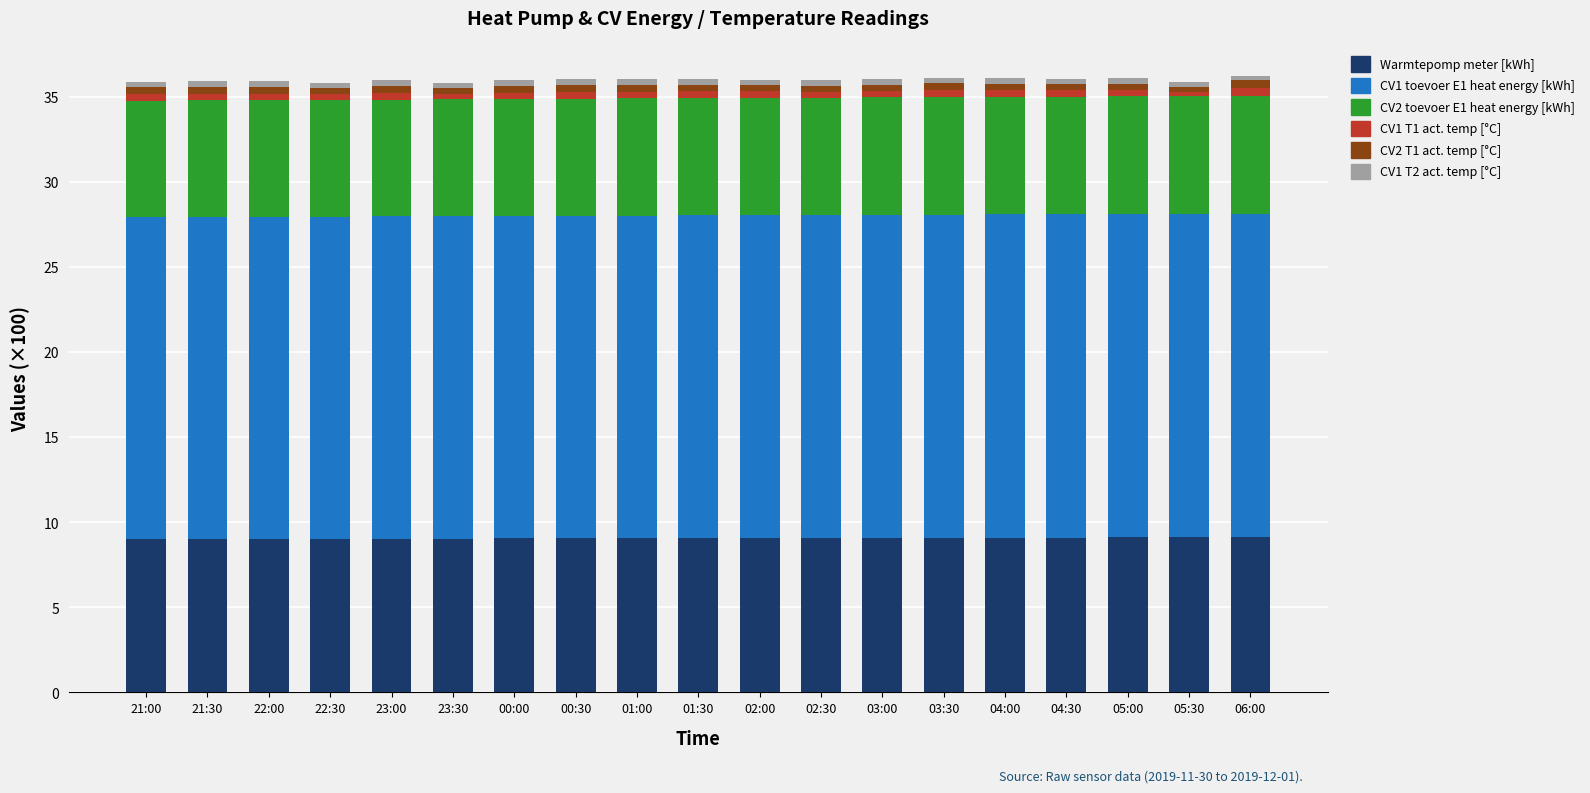

What is the maximum value for Warmtepomp meter [kWh]?

9.1